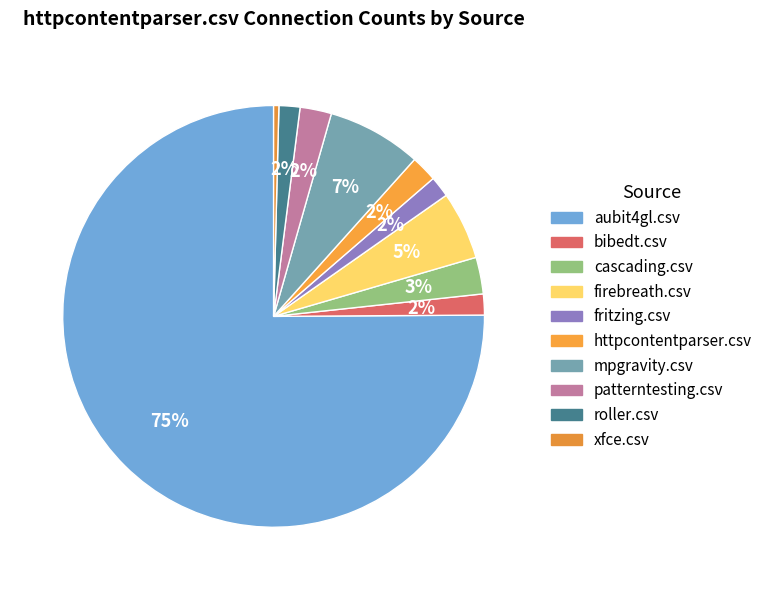

To the nearest percent, what percentage of the pie is mpgravity.csv?

7%